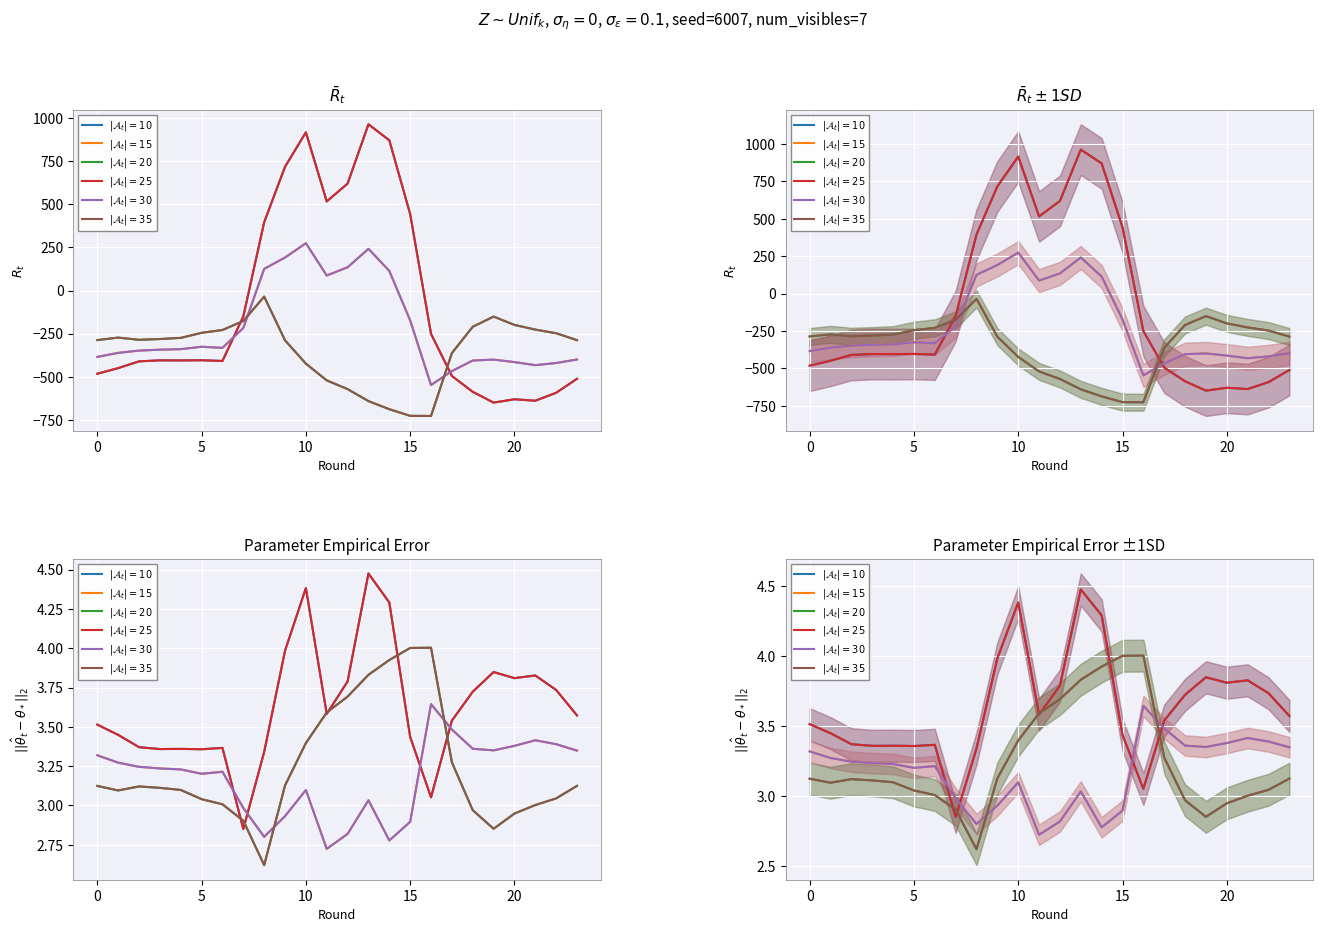

True or false: $|\mathcal{A}_t|=10$ has a value of 2.1 at 19.

False